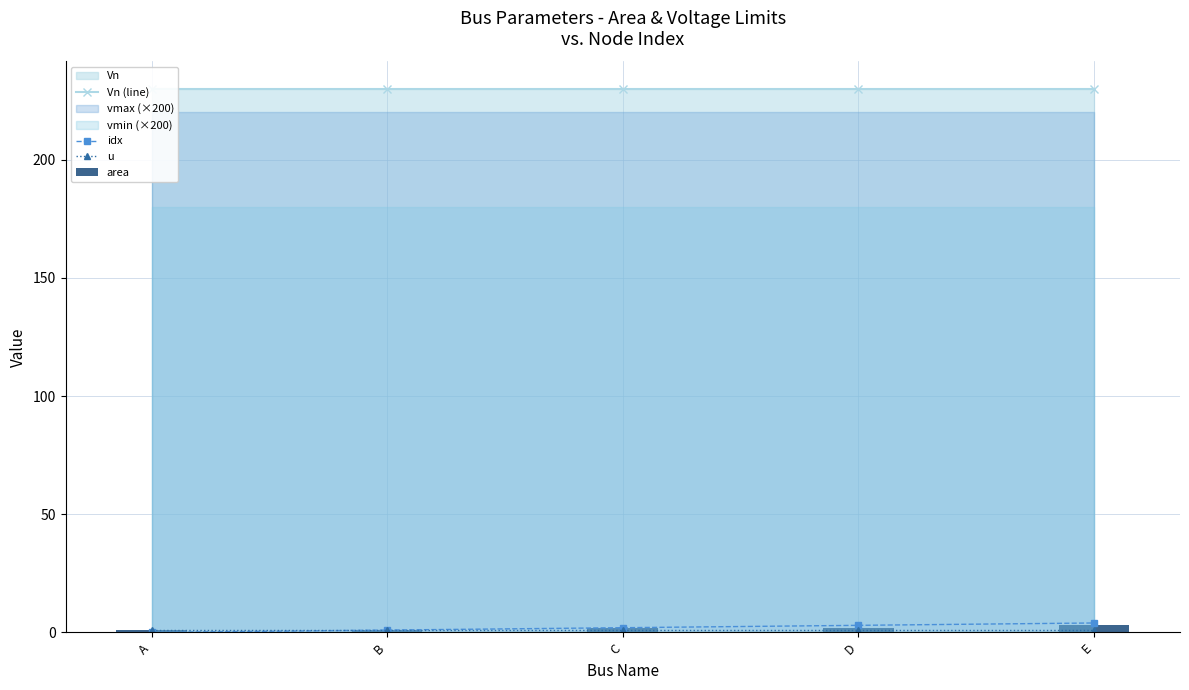

Which label corresponds to the largest value in the chart?

A